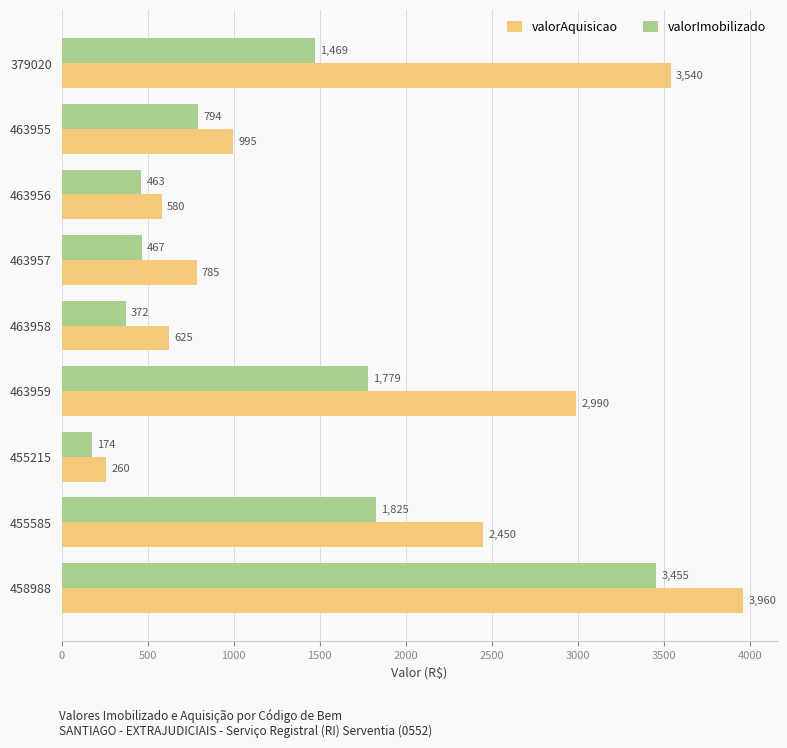

At how many categories does at least one series exceed 224?

9